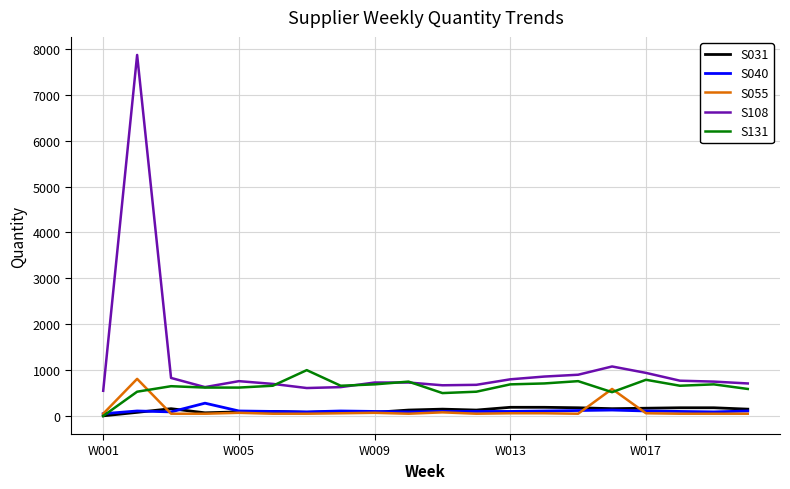

What is the maximum value shown in the chart?

7870